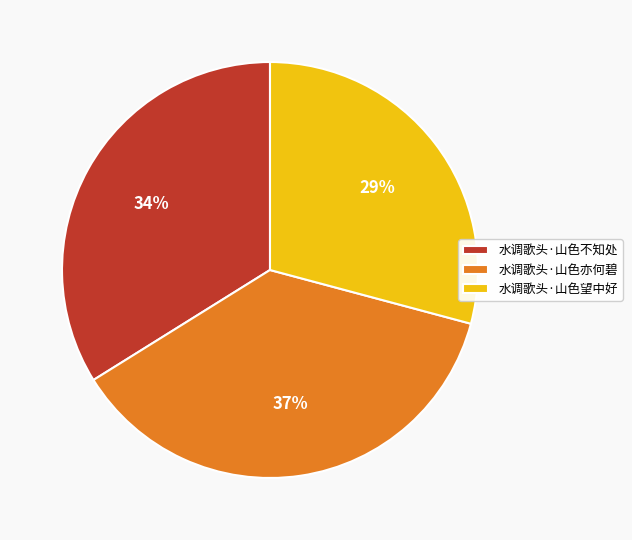

The 水调歌头·山色望中好 slice represents 29% of the pie. True or false?

True